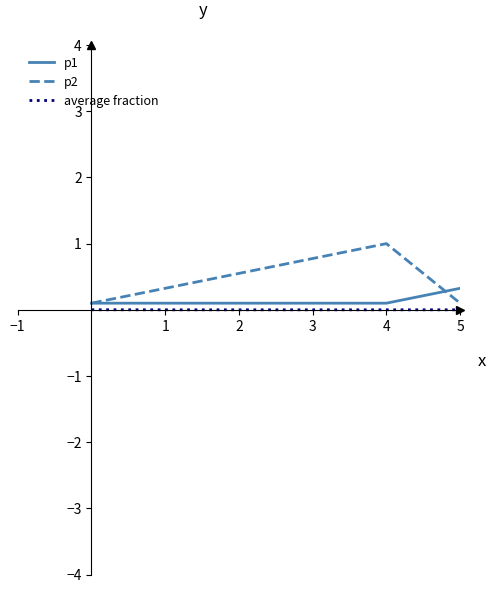

True or false: p1 and average fraction intersect in this chart.

False